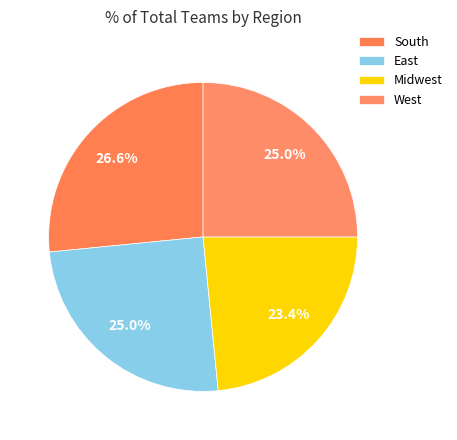

Do South and West together represent more than half of the pie?

Yes